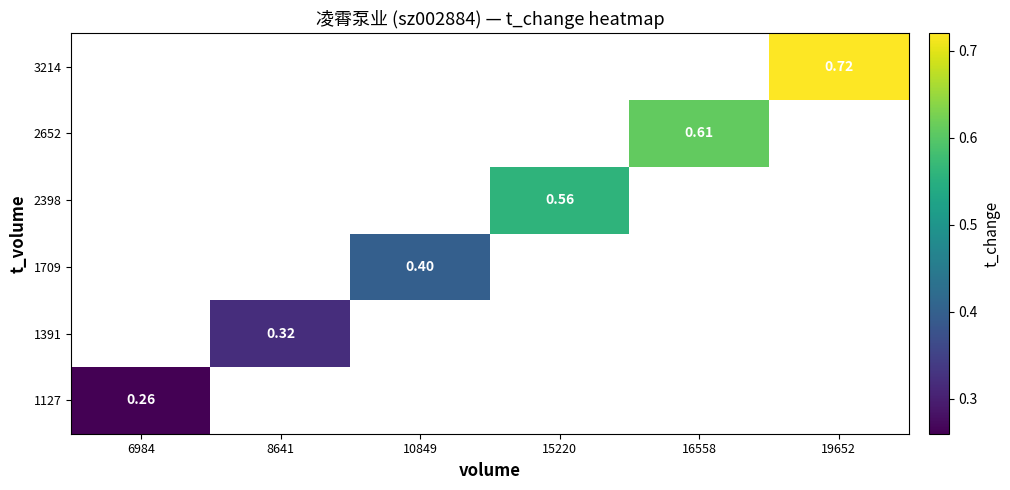

How many categories are shown in the chart?

6